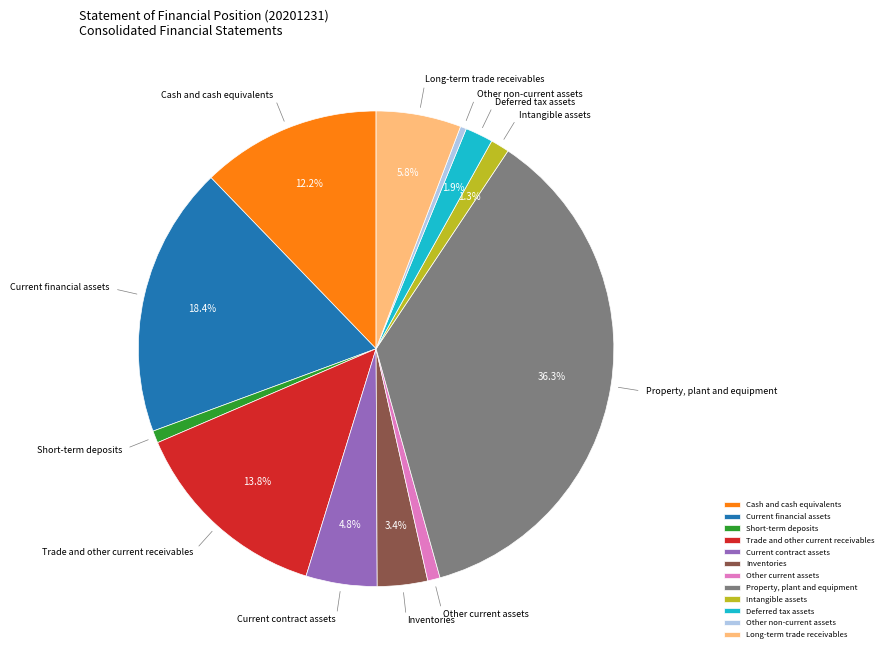

What percentage do Deferred tax assets and Intangible assets together represent?

3.2%